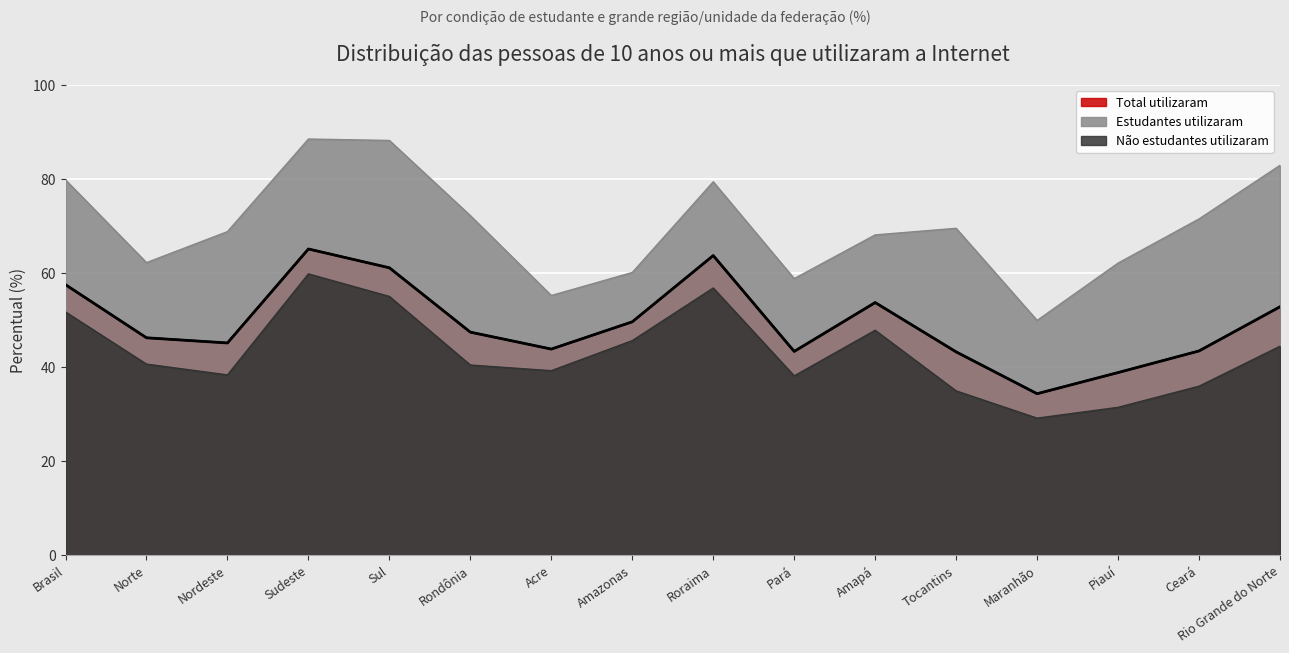

Where is Estudantes utilizaram nearest to the value 69?

Nordeste